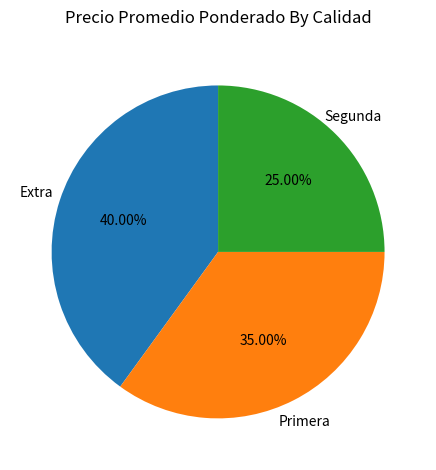

How many slices are in this pie chart?

3